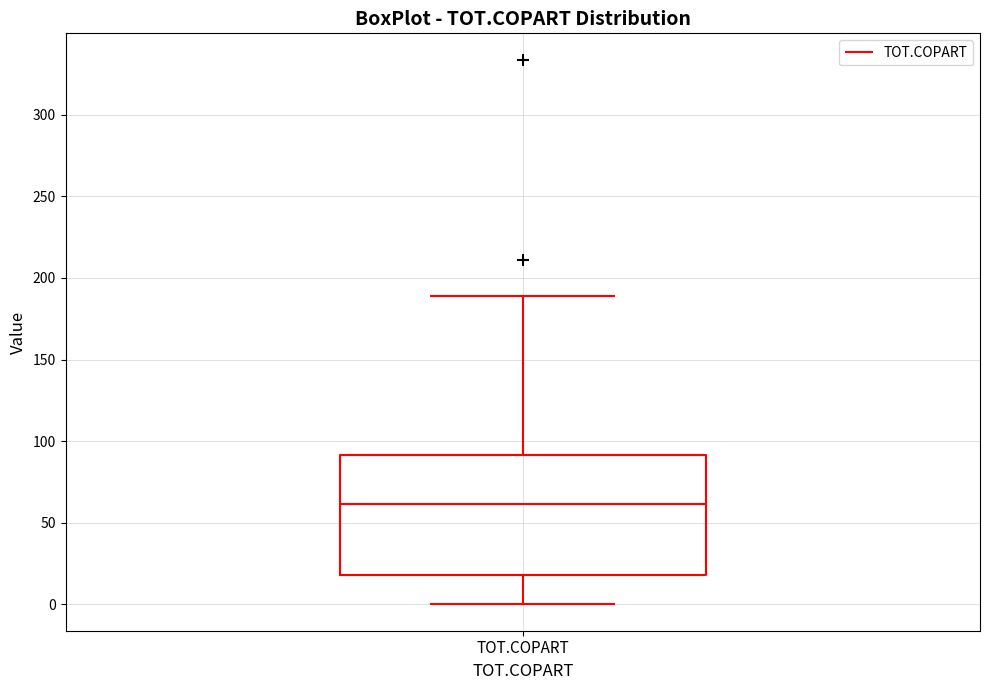

Read this box plot against the y-axis: the position of the median line, the range covered by the box, and the ends of both whiskers. The values are not printed on the chart, so give them approximately, as read against the axis.

median 60, box 20 to 90, whiskers 0 to 190